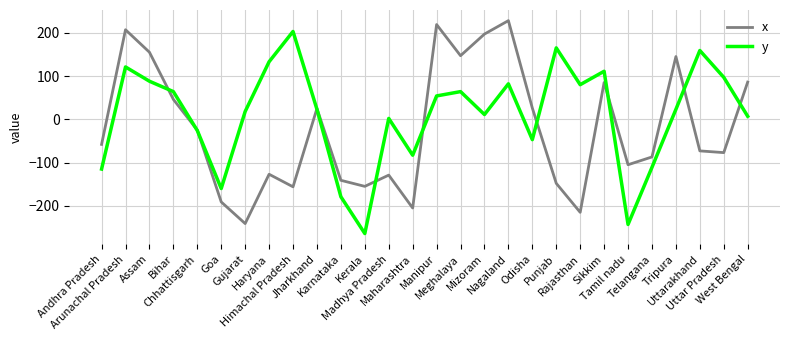

List the series in order of their overall mean, highest first.

y, x